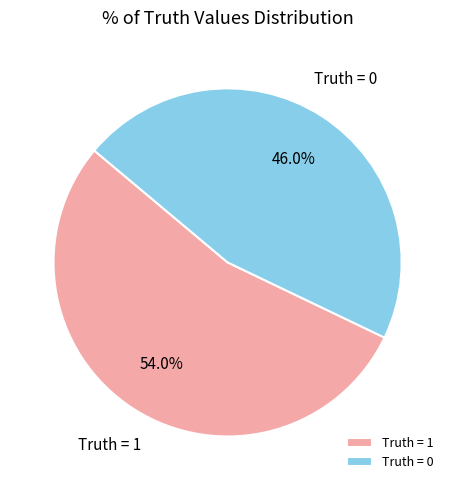

Count the number of slices in the pie.

2